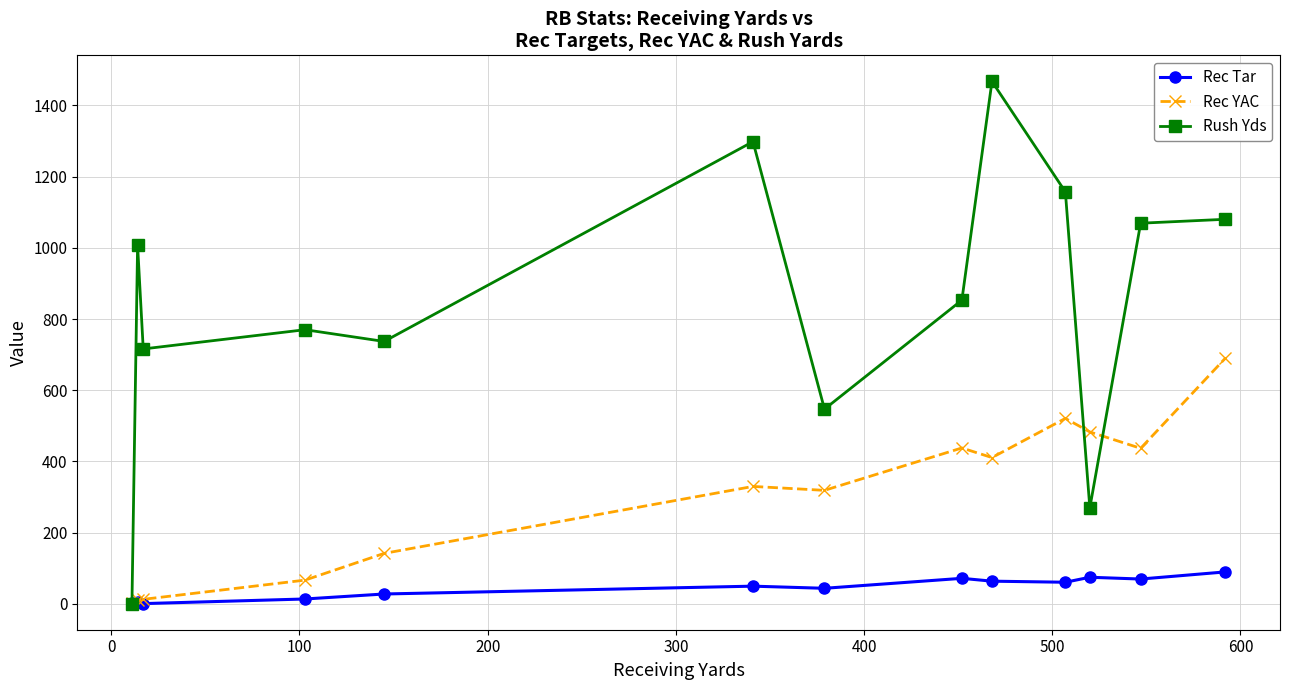

Which series has the widest spread of values?

Rush Yds